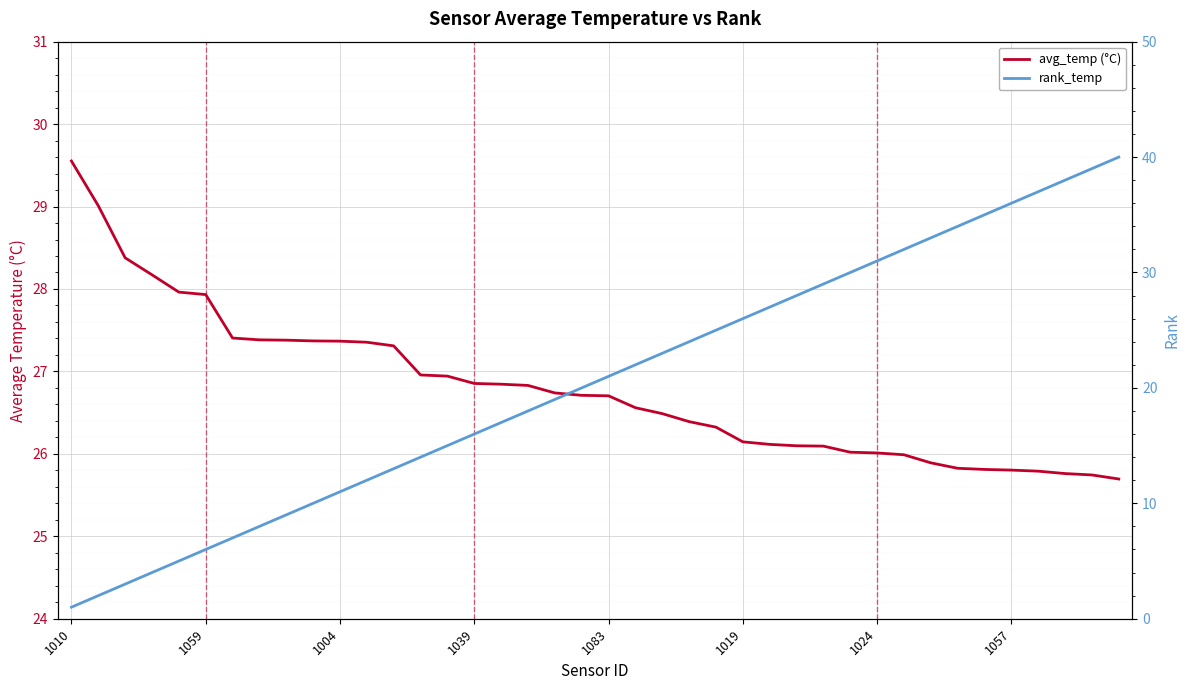

Is it true that avg_temp (°C) equals 26.7 at 1083?

True